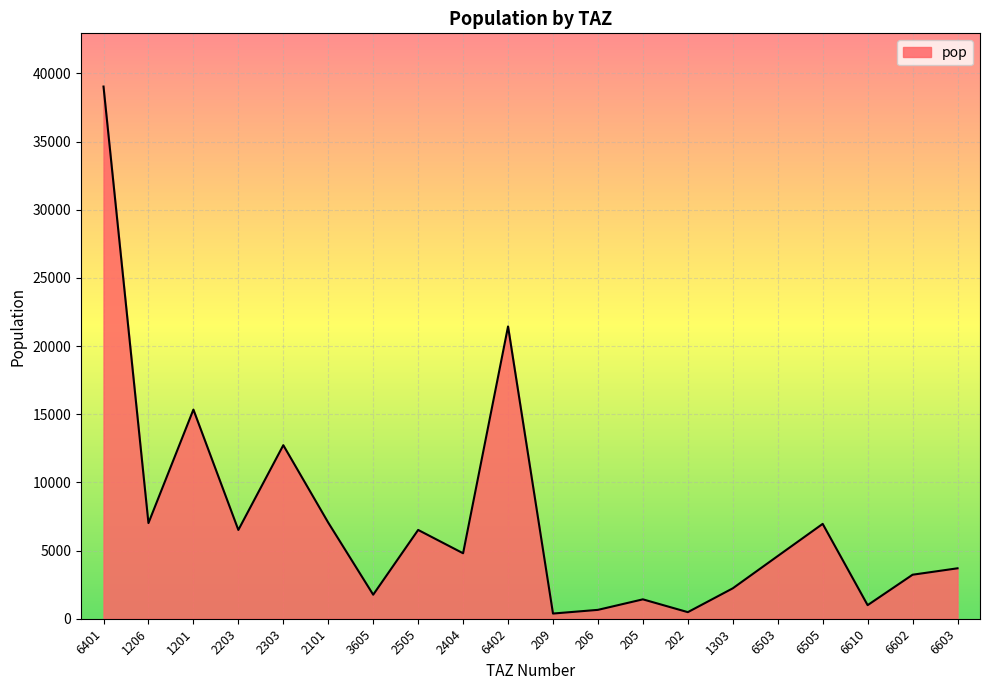

What is the minimum value shown in the chart?

380.4